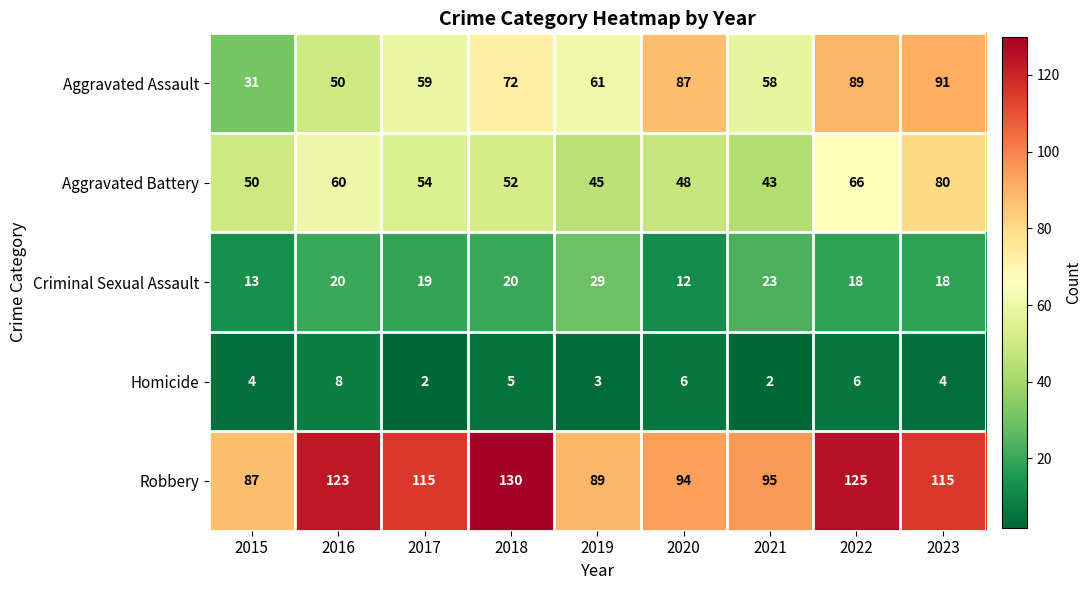

The value of Aggravated Battery at 2017 is 54. True or false?

True